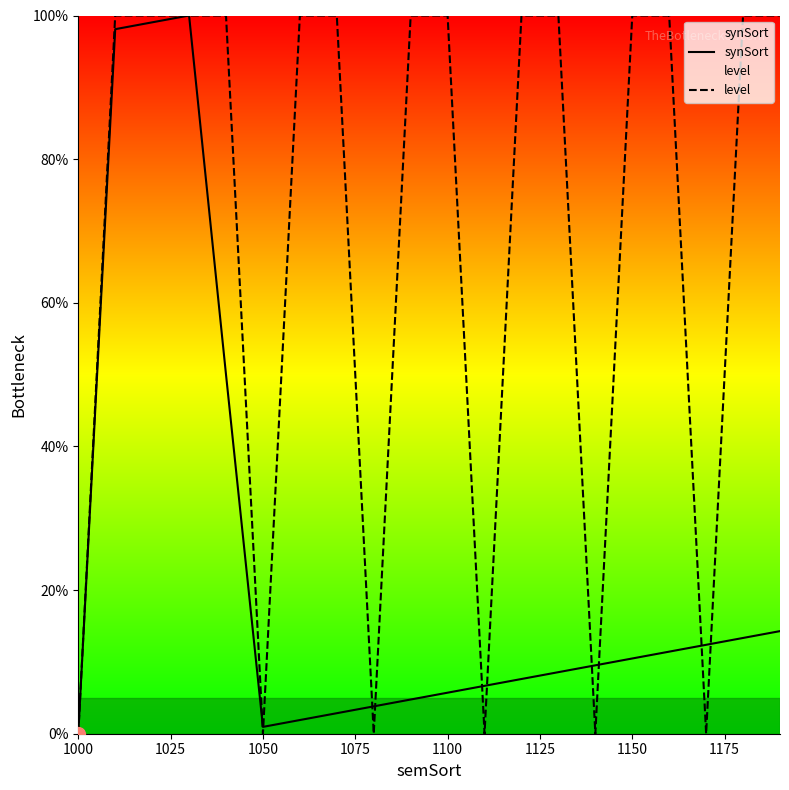

Which series contains the highest Y value?

synSort